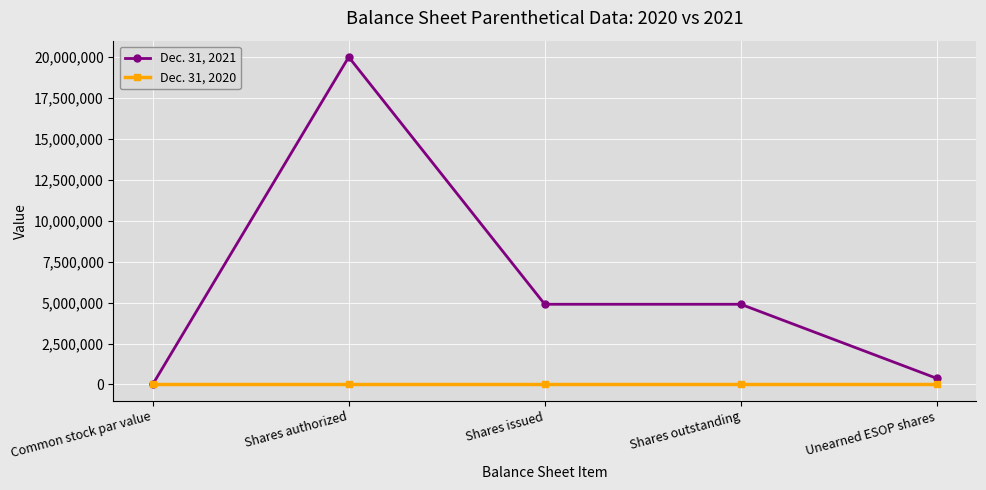

Where is the first local maximum for Dec. 31, 2021?

Shares authorized